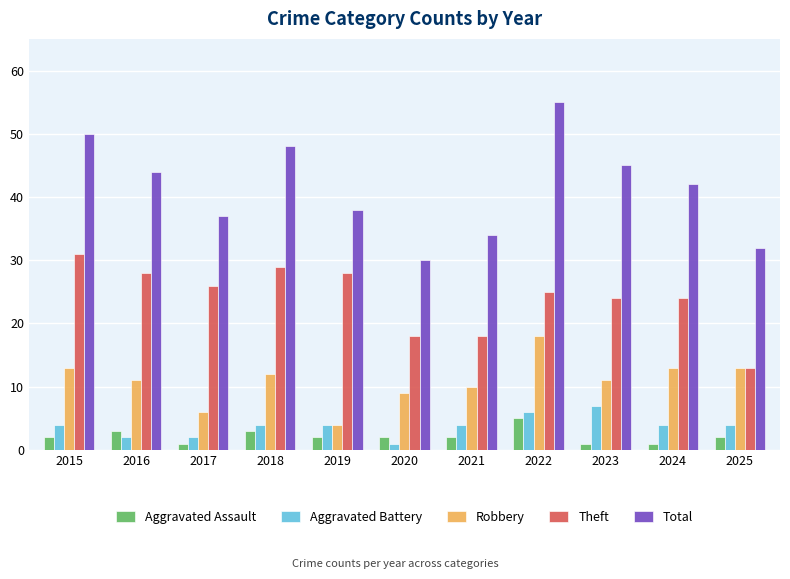

How many distinct data groups are displayed?

5